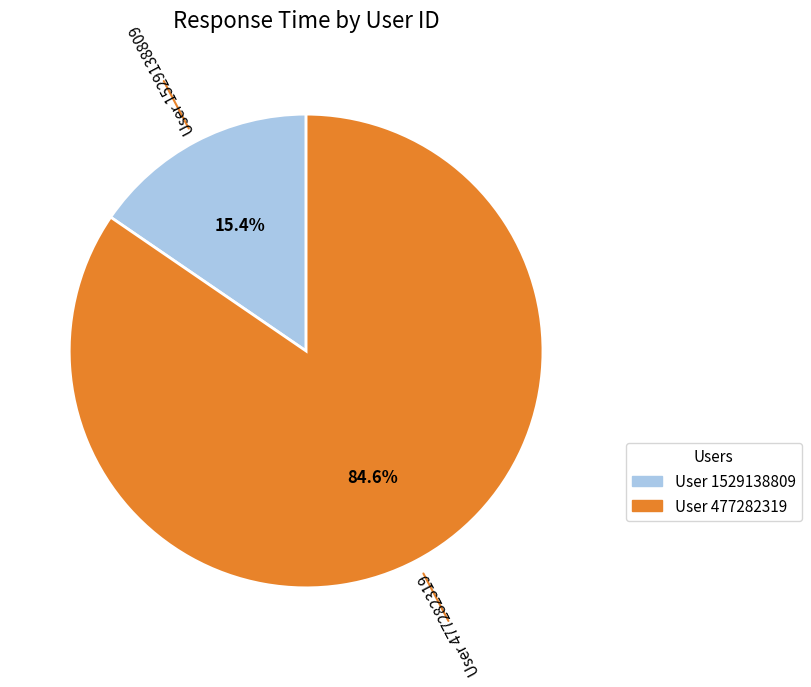

Is there any slice that represents more than half of the pie?

Yes